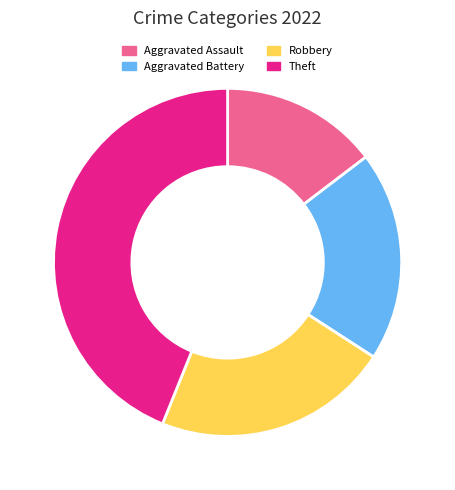

Combined, do Robbery and Aggravated Battery account for over 50%?

No